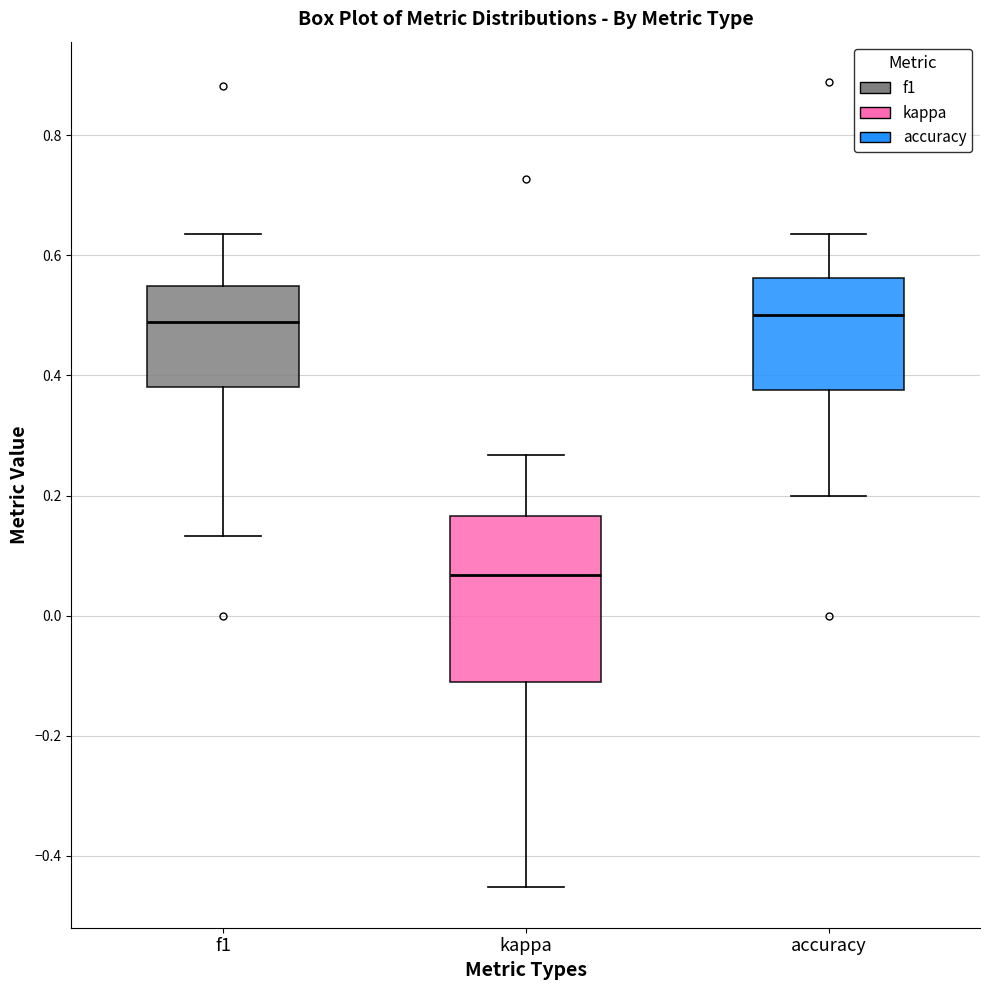

Where does the lower whisker of the box for f1 end on the y-axis? The values are not printed on the chart, so give them approximately, as read against the axis.

0.14